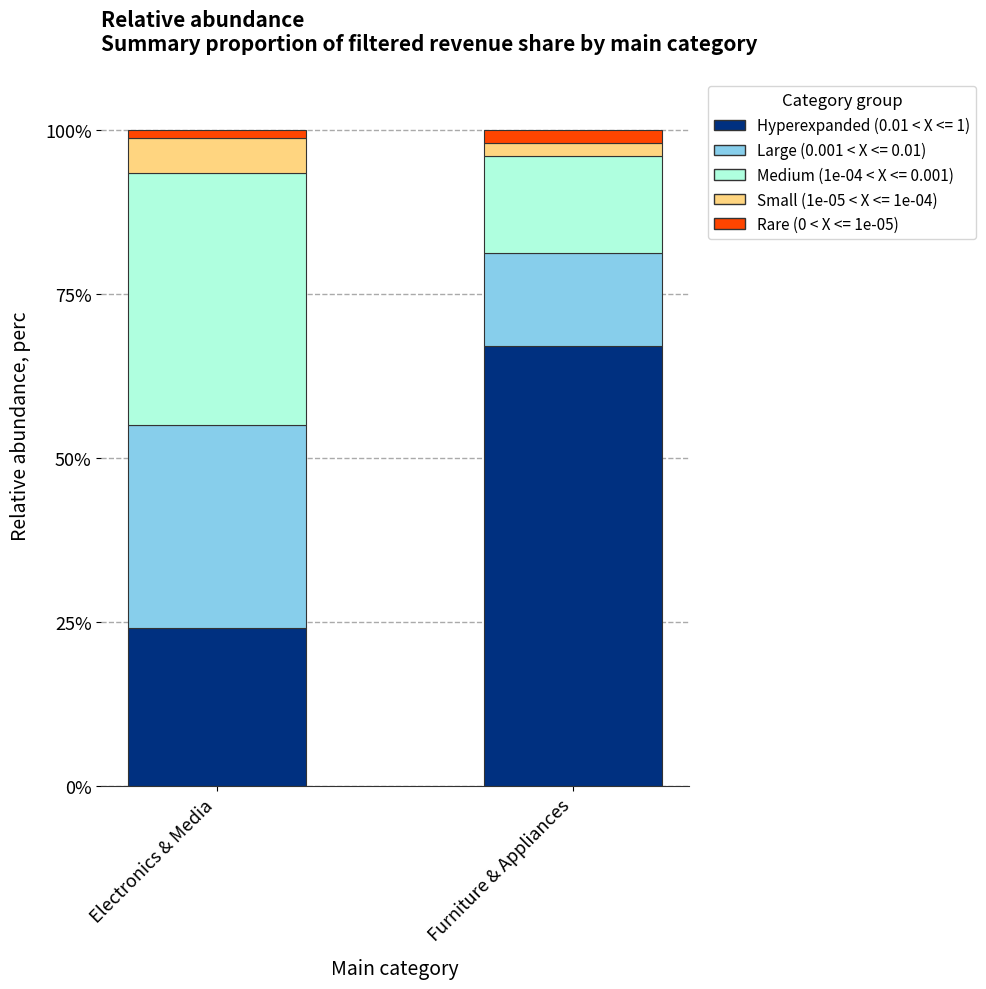

At which label does Hyperexpanded (0.01 < X <= 1) reach its minimum?

Electronics & Media